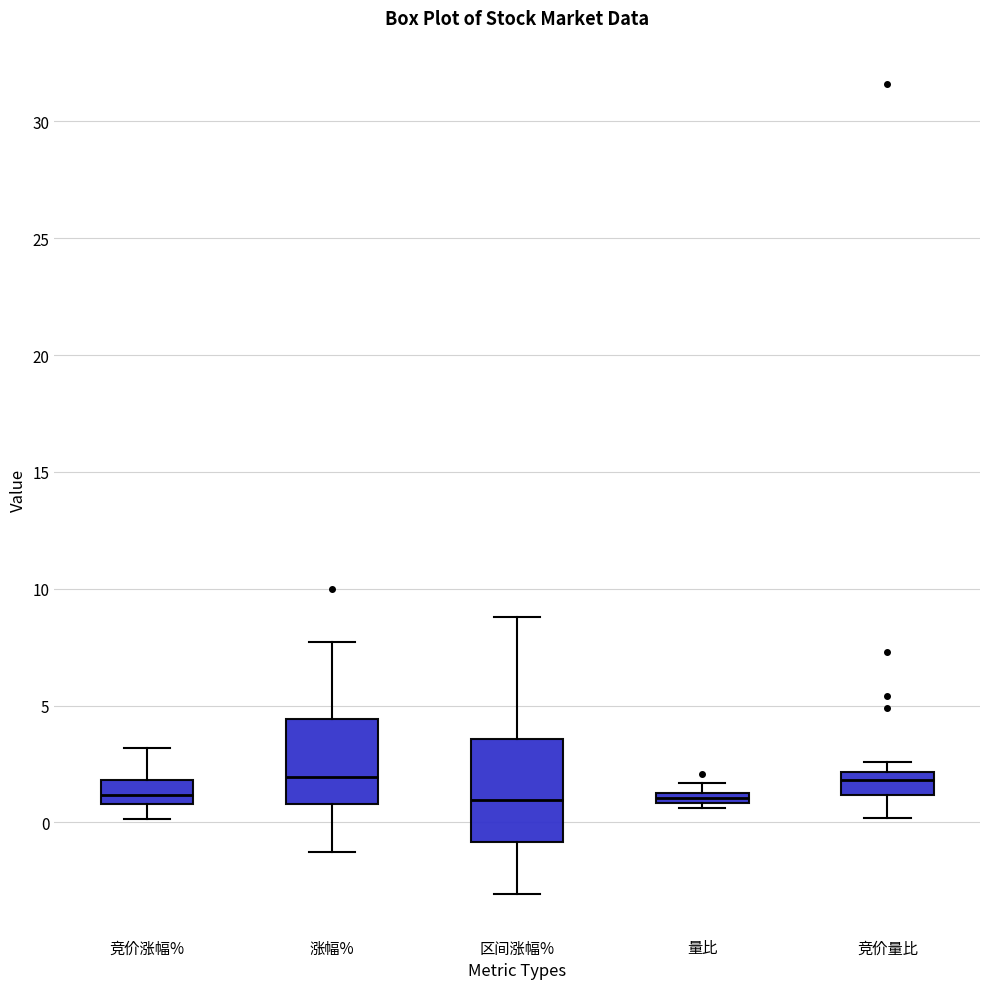

Which box is the tallest, from its lower edge to its upper edge?

区间涨幅%